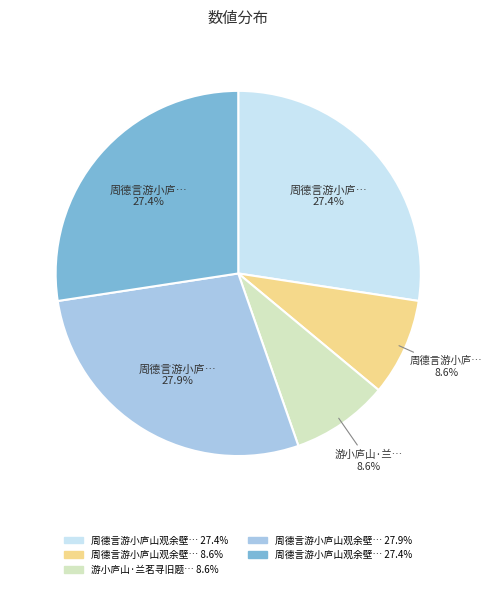

Is there a majority slice in this chart?

No